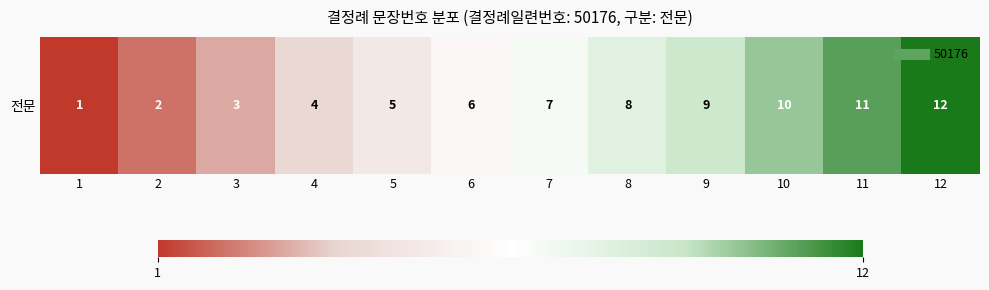

What is the difference between the maximum and second lowest values?

10